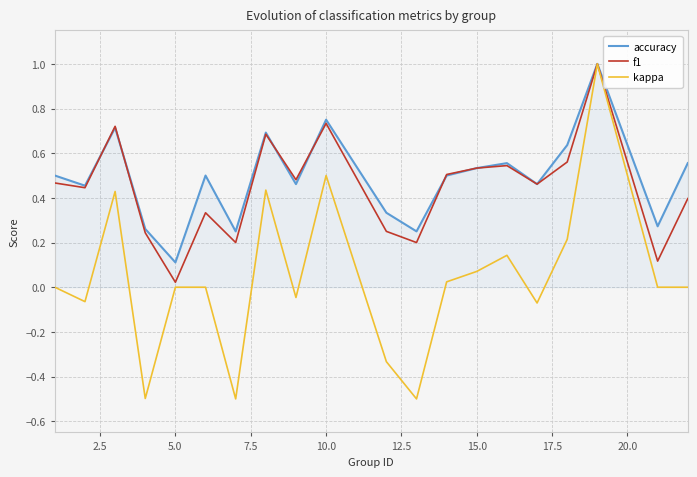

Which series has the largest total across all categories?

accuracy